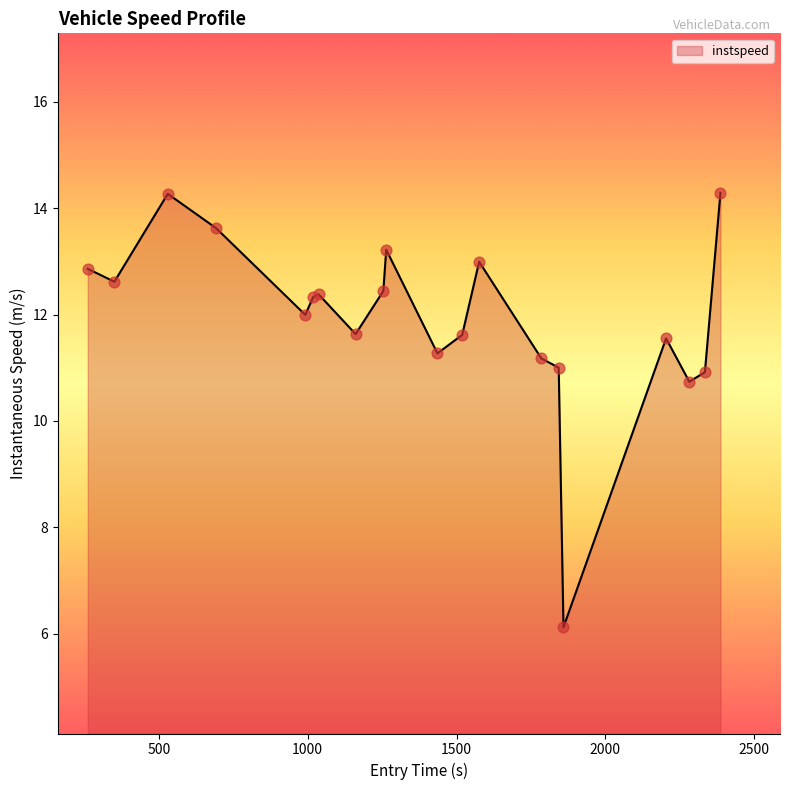

What is the minimum value shown in the chart?

6.1